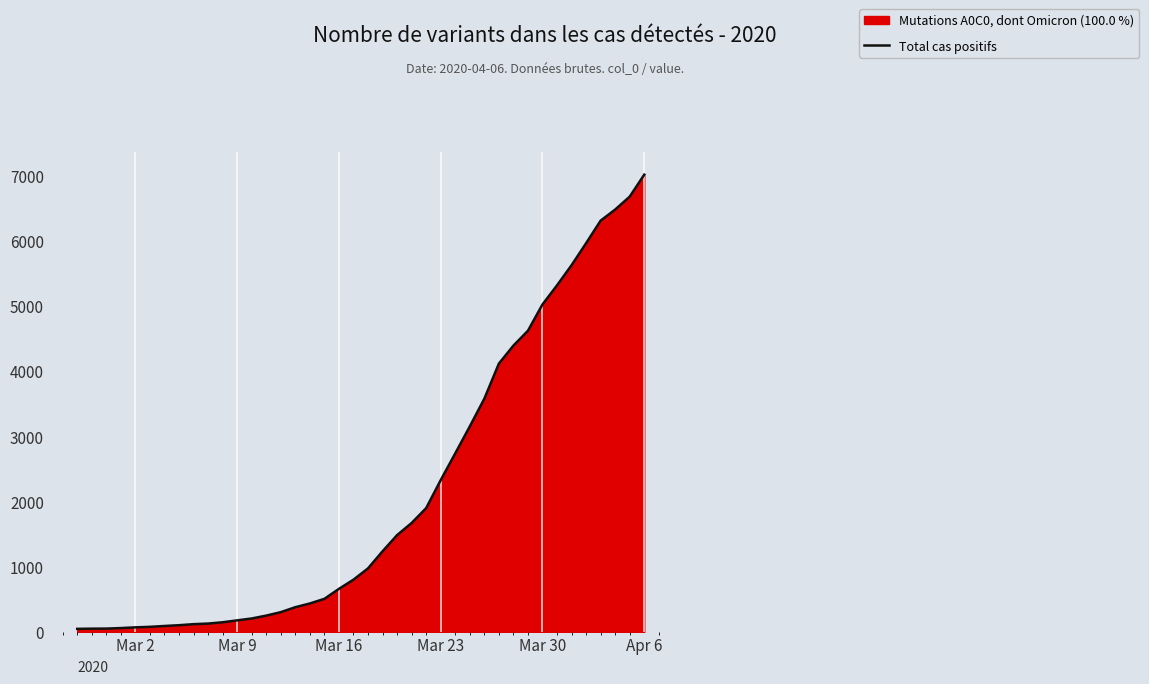

Which label corresponds to the largest value in the chart?

Apr 6